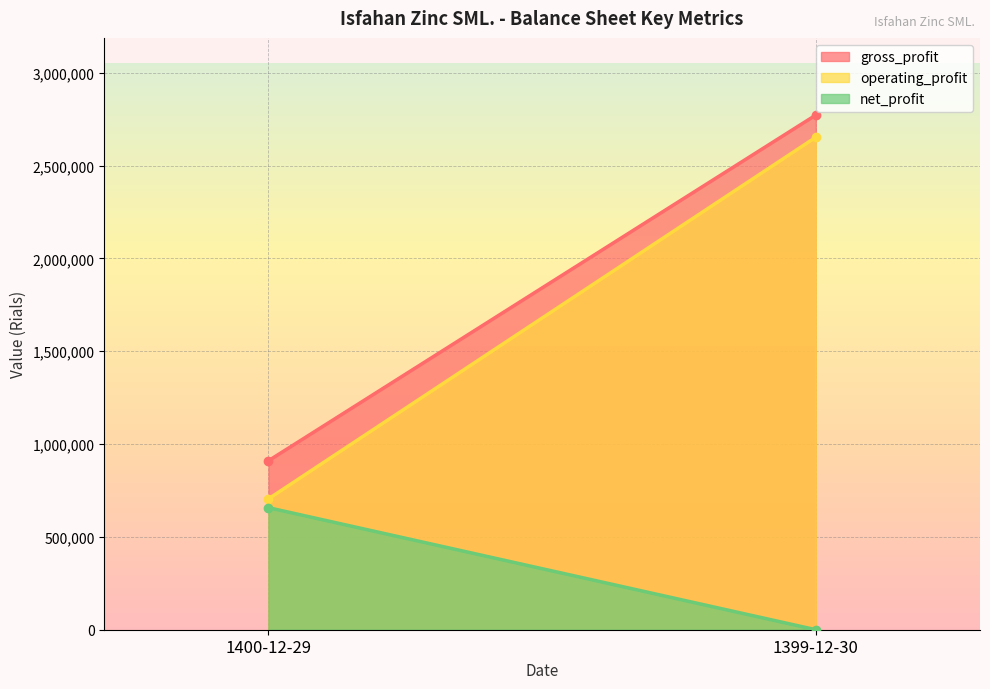

Between 1400-12-29 and 1399-12-30, which series saw the biggest shift?

operating_profit